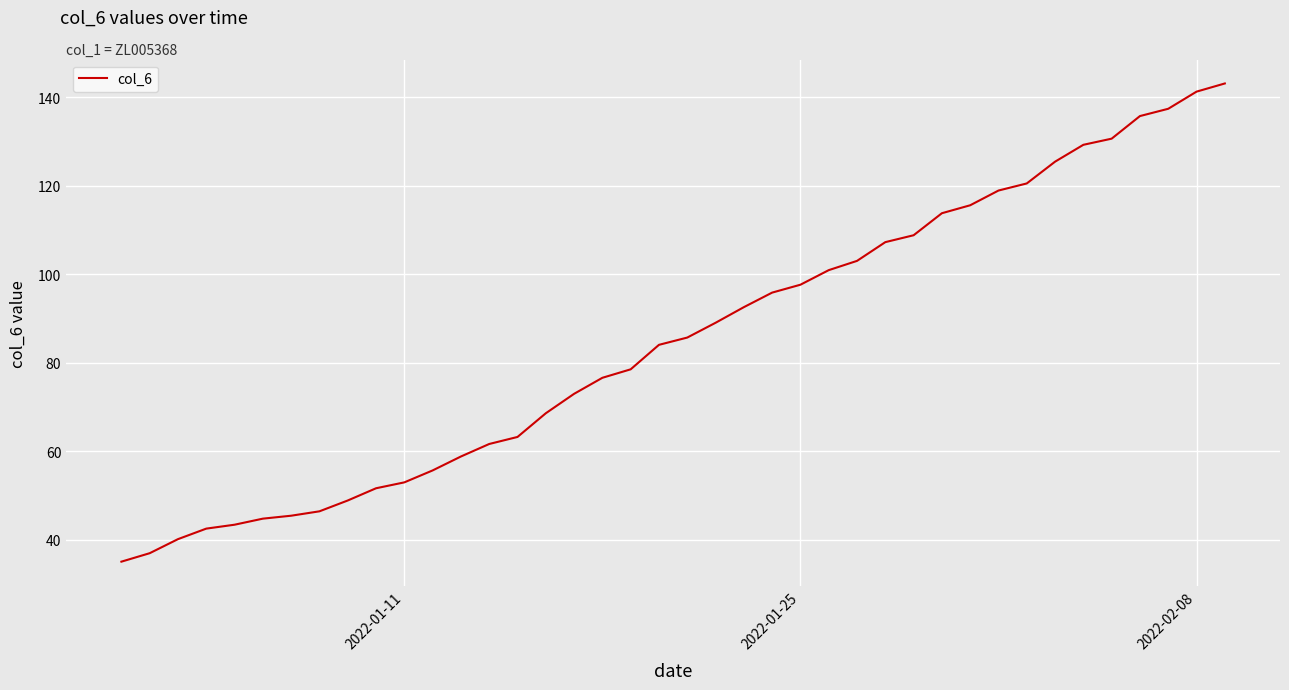

What is the minimum value shown in the chart?

35.0